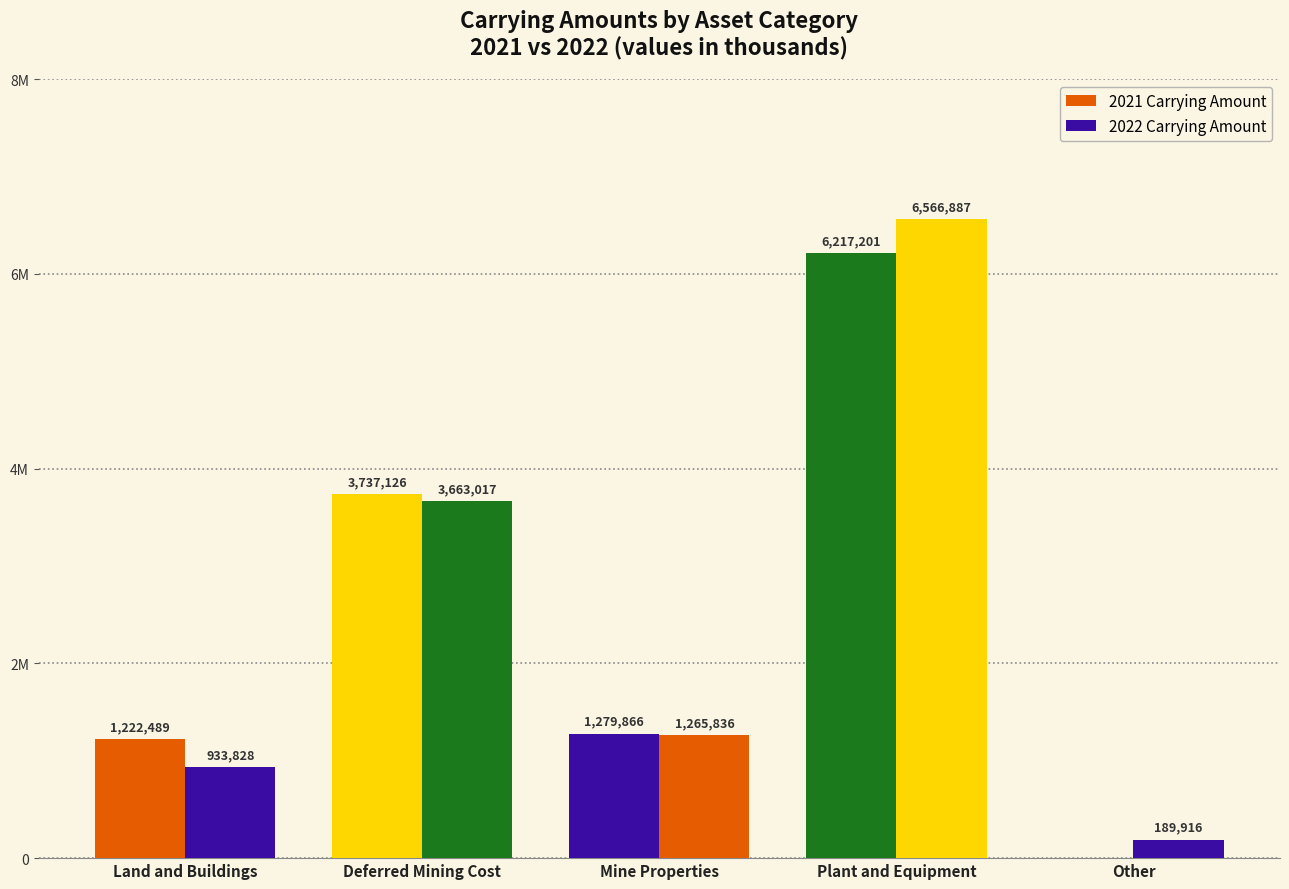

Does the chart contain stacked bars?

No